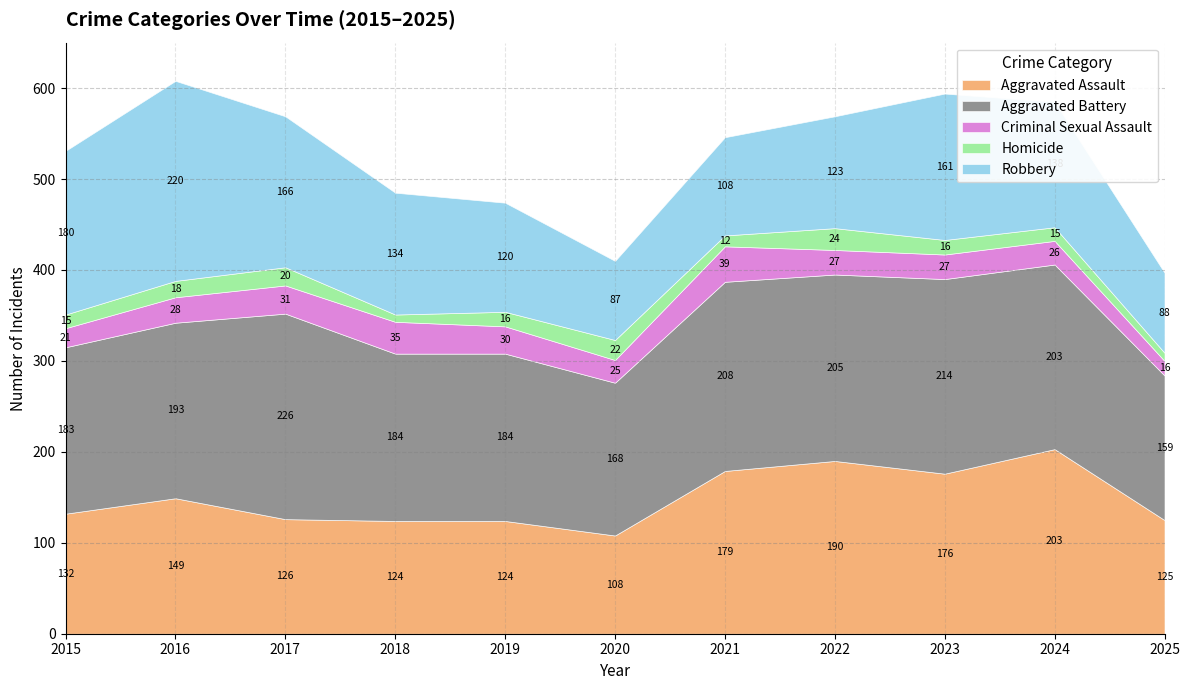

How many data points does each series have?

11